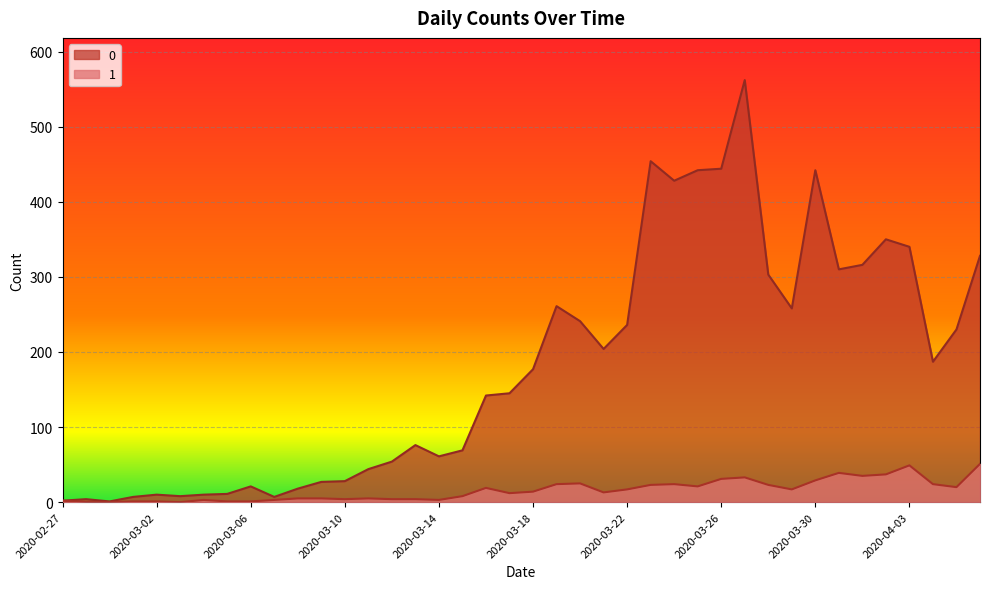

How many lines are shown in the chart?

2